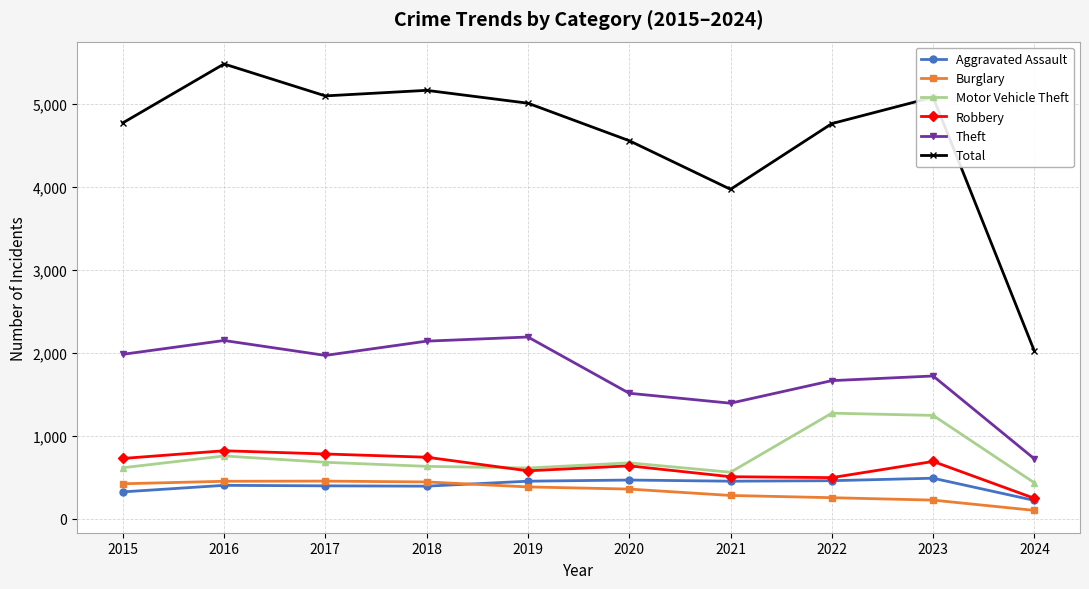

At which category is the sum across all series the highest?

2016